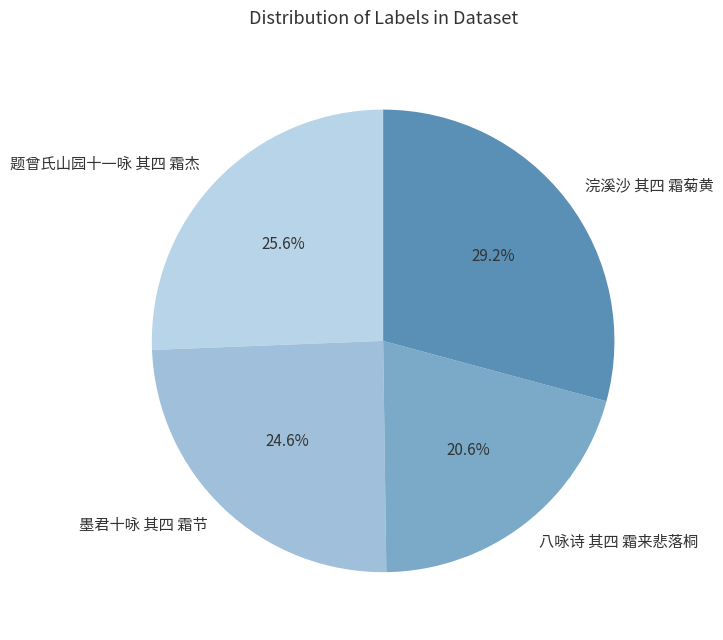

To the nearest percent, what portion does 题曾氏山园十一咏 其四 霜杰 represent?

26%